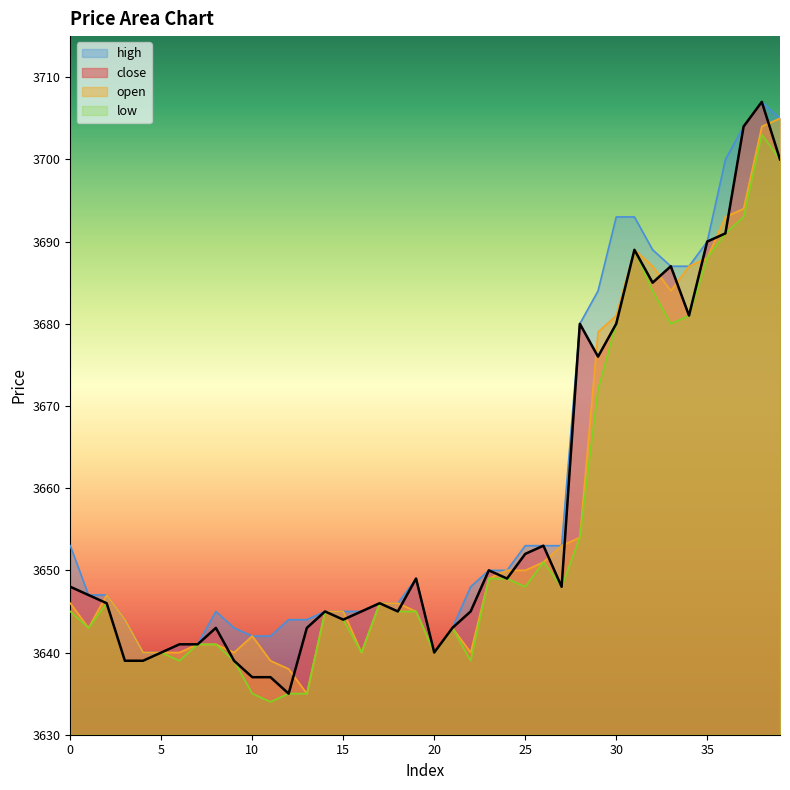

True or false: high and open cross at least once.

False